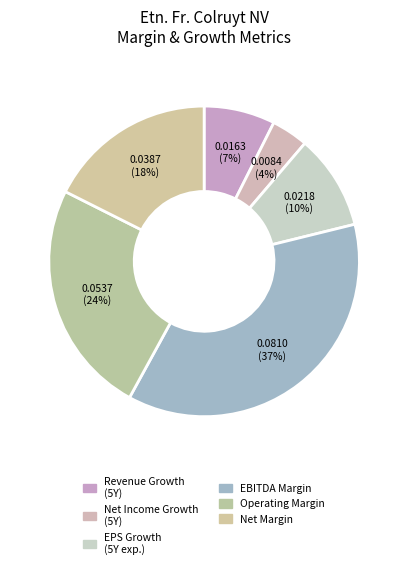

How many slices are in this pie chart?

6